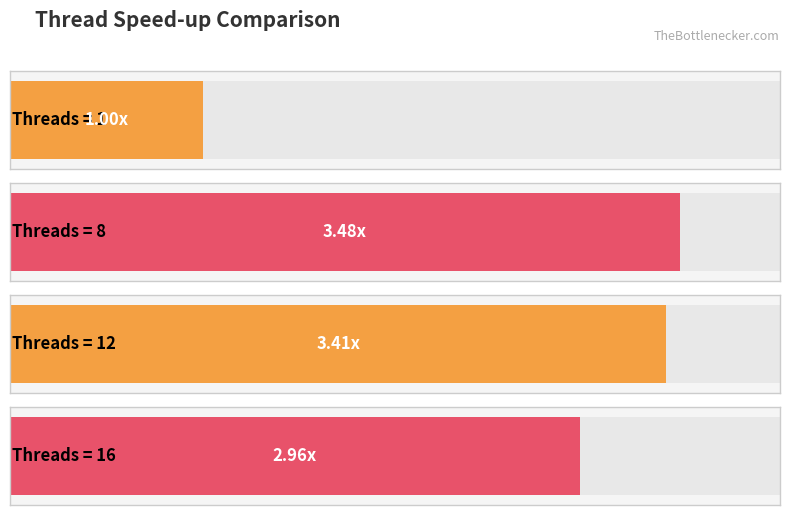

Approximately how many times larger is the value at 12 compared to 16?

1.2